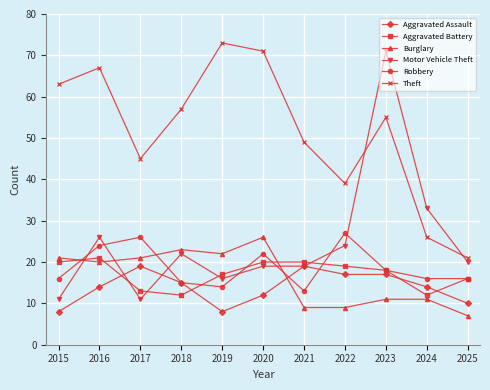

True or false: Robbery and Aggravated Battery intersect in this chart.

True